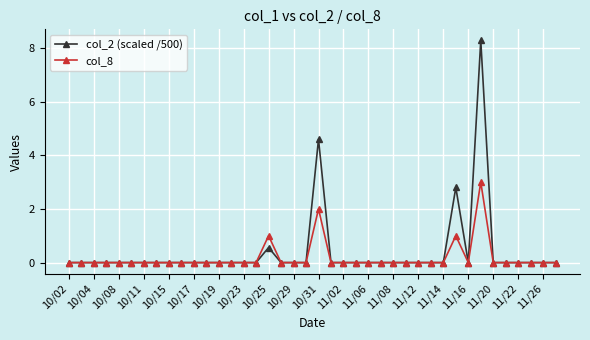

Which series has the largest range (max minus min)?

col_2 (scaled /500)